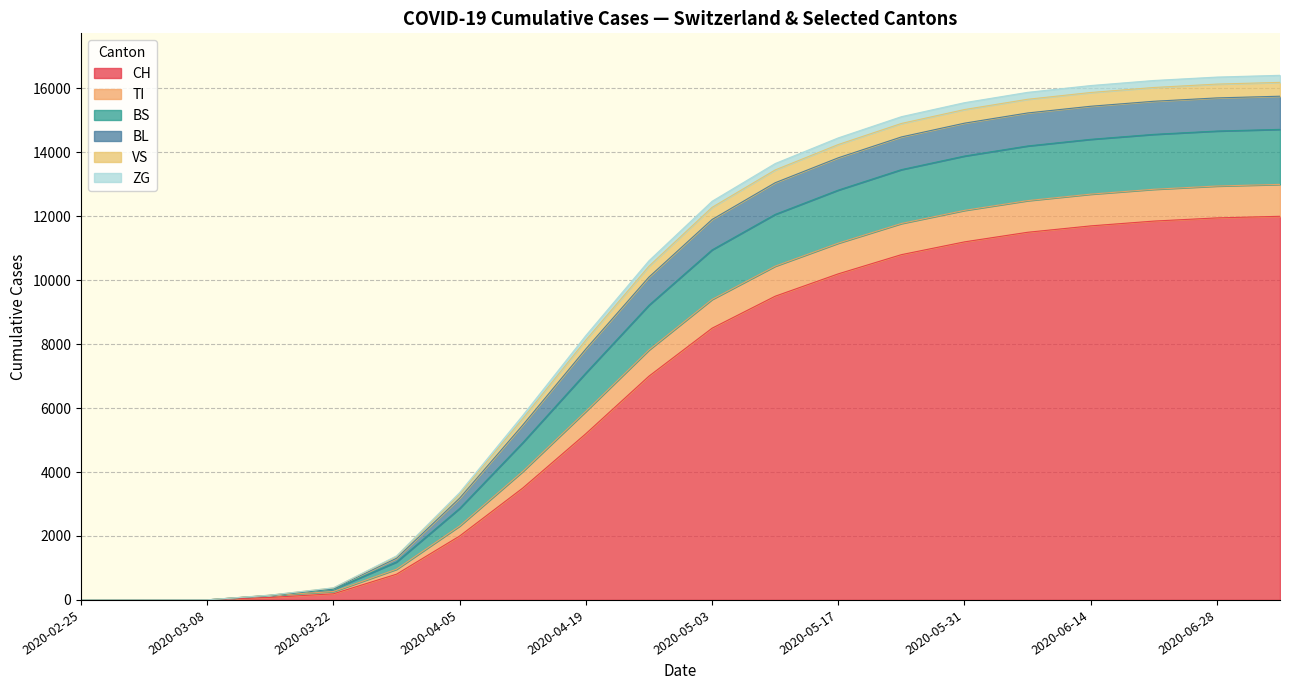

What is the maximum value for CH?

12000